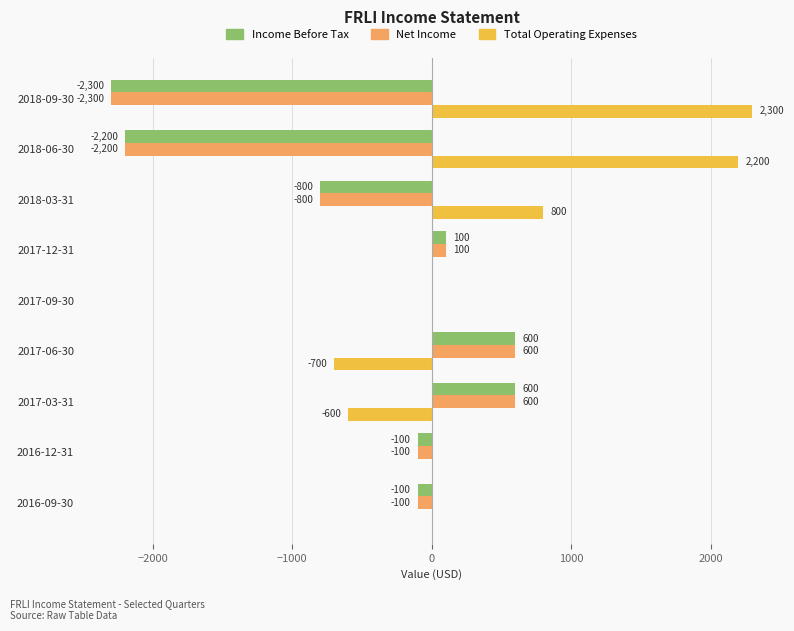

Which label corresponds to the largest value in the chart?

2018-09-30